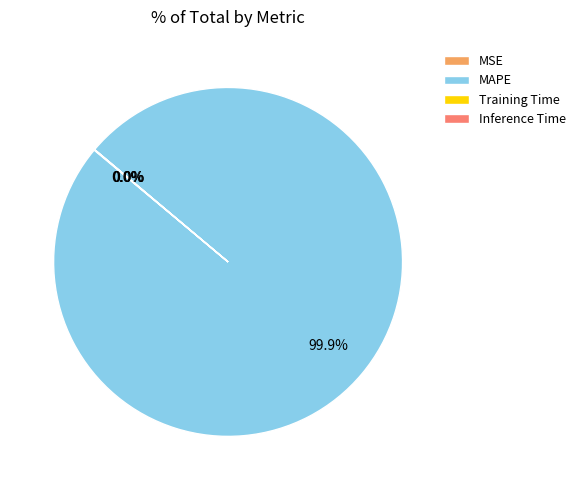

What percentage is the MAPE slice, to the nearest percent?

100%